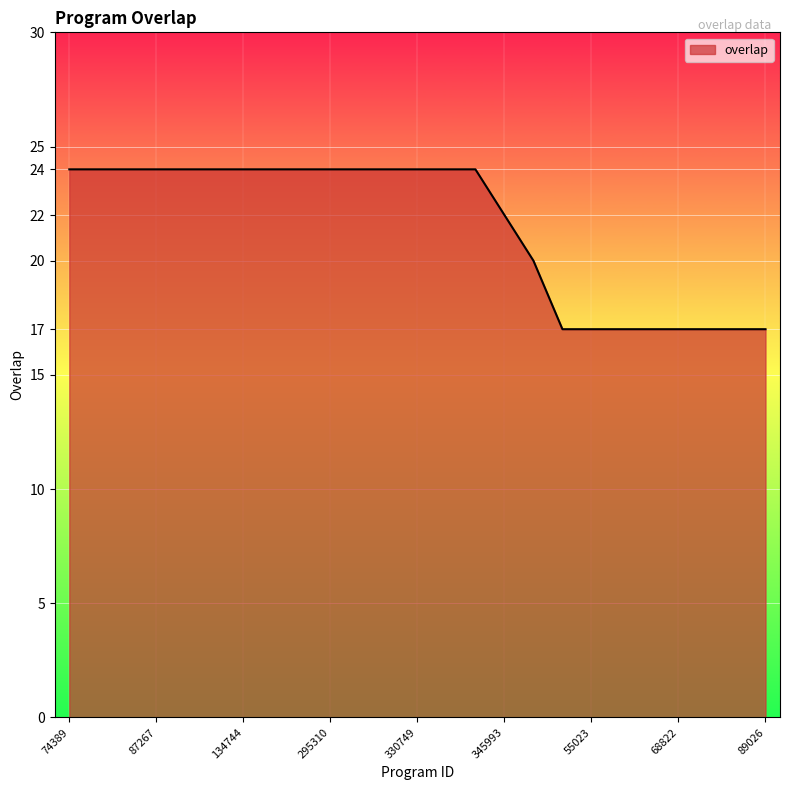

What is the difference between the maximum and minimum values?

7